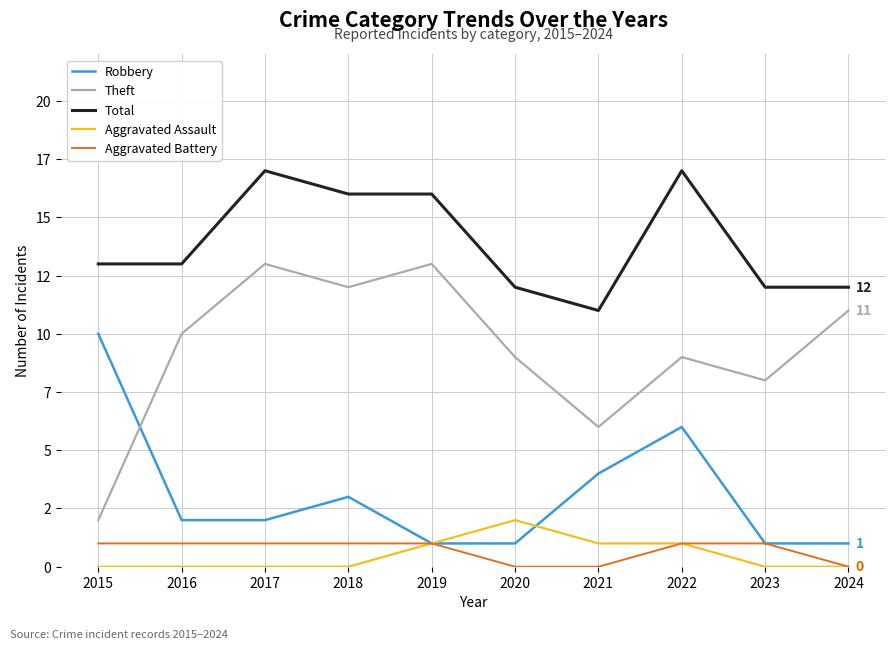

What are all the series names shown in the legend?

Robbery, Theft, Total, Aggravated Assault, Aggravated Battery